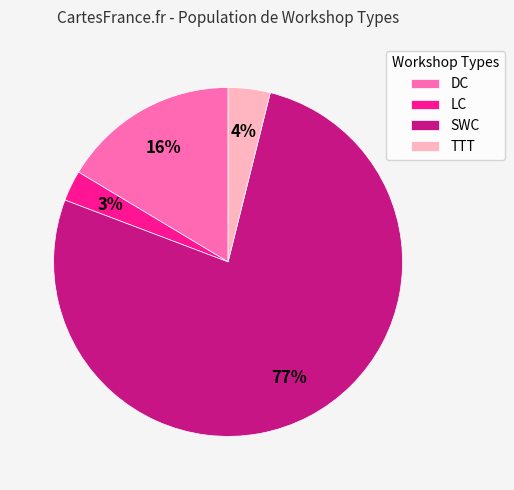

Which slice is the smallest?

LC